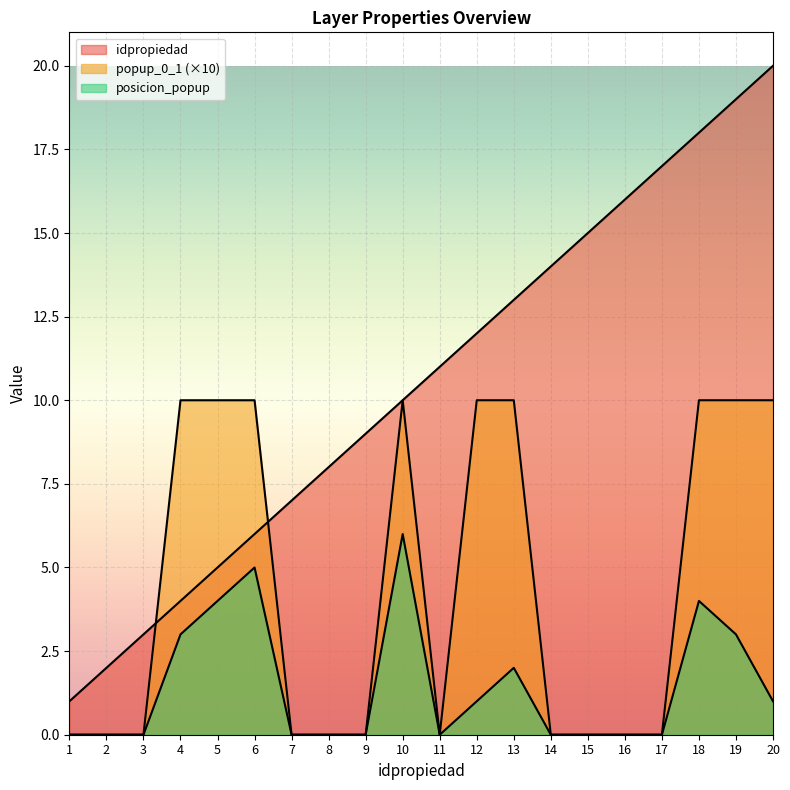

List the labels in order of popup_0_1 value, smallest first.

1, 2, 3, 7, 8, 9, 11, 14, 15, 16, 17, 4, 5, 6, 10, 12, 13, 18, 19, 20